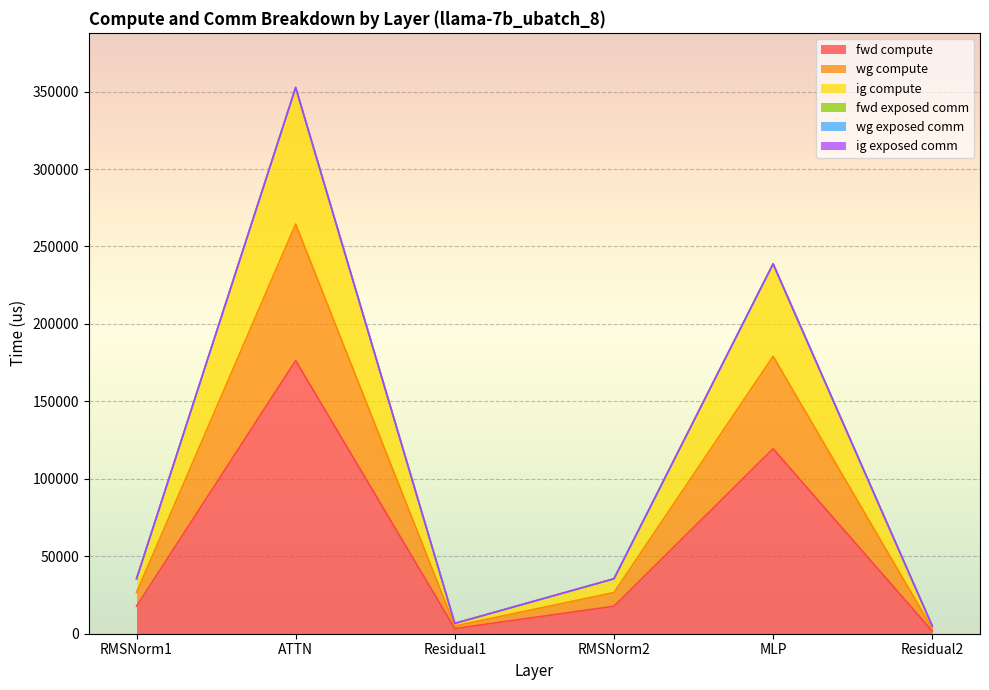

At how many categories does at least one series exceed 150651?

2